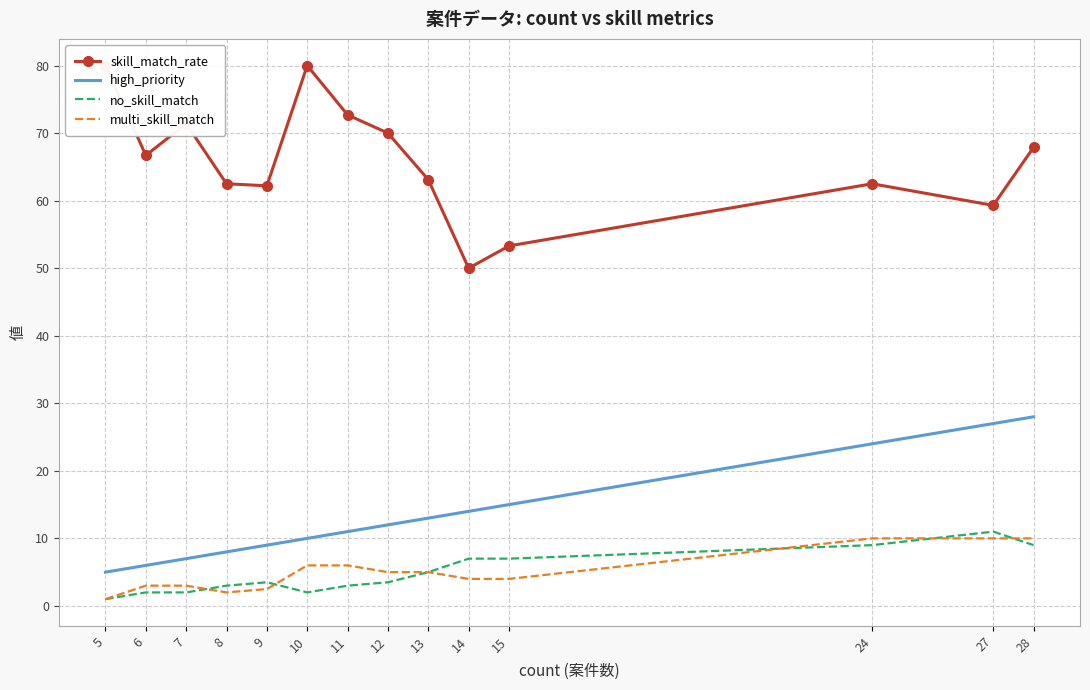

What is the difference between the maximum and minimum values in the no_skill_match series?

10.0